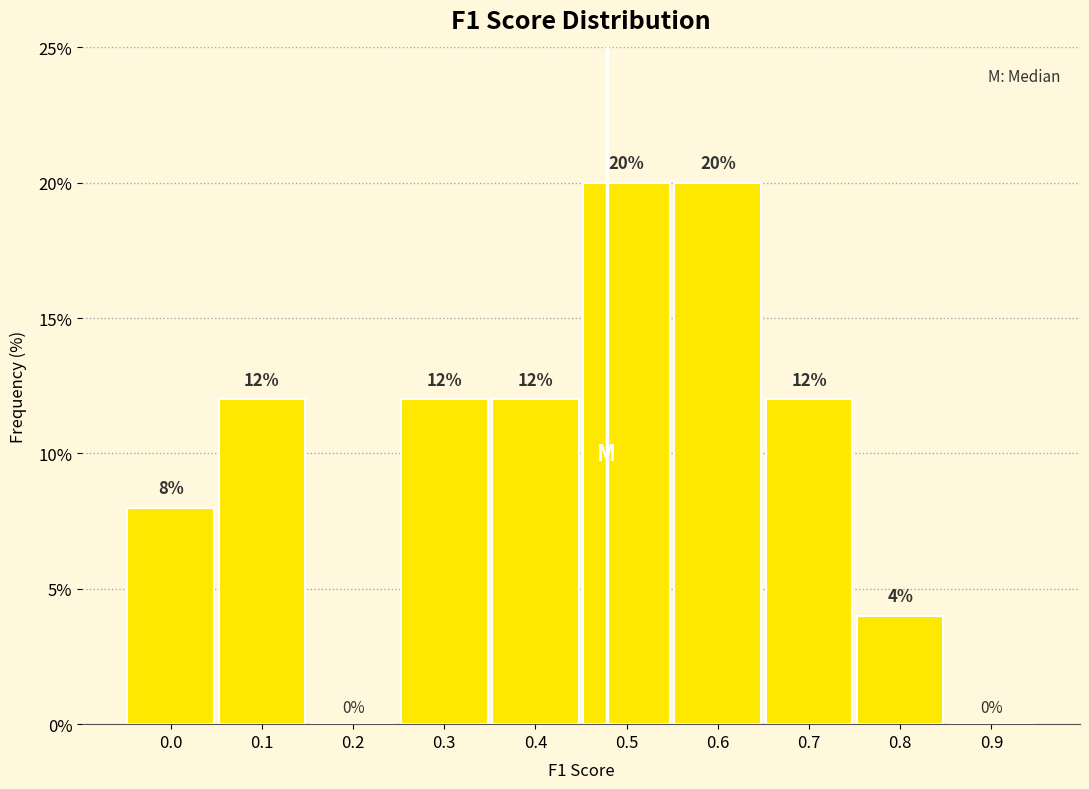

Reading left to right, list all the values displayed in this chart.

0.0=8	0.1=12	0.2=0	0.3=12	0.4=12	0.5=20	0.6=20	0.7=12	0.8=4	0.9=0